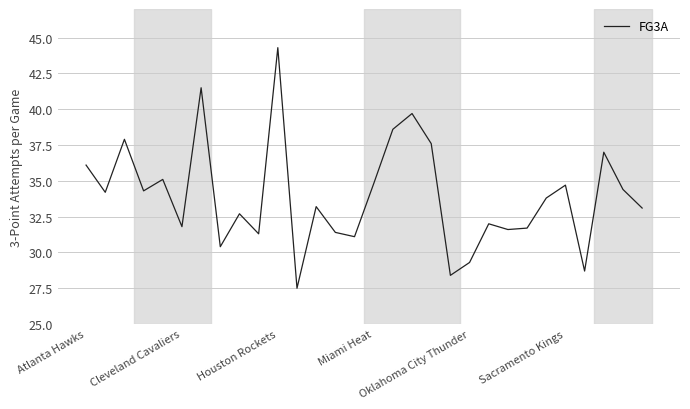

What is the greatest value displayed?

44.3